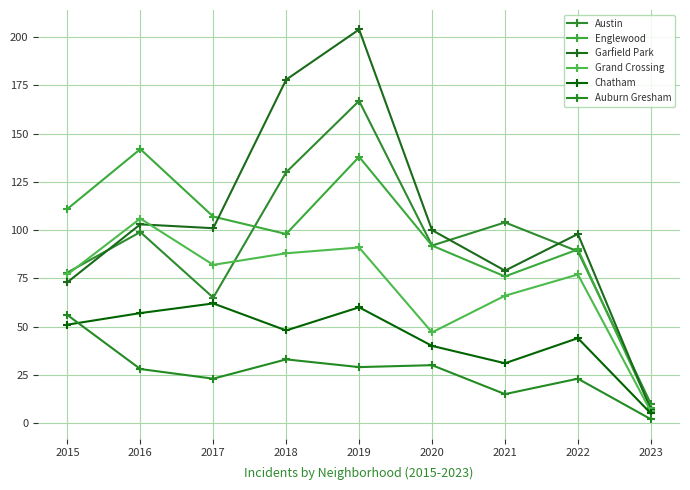

At which category does Grand Crossing reach its first local valley?

2017